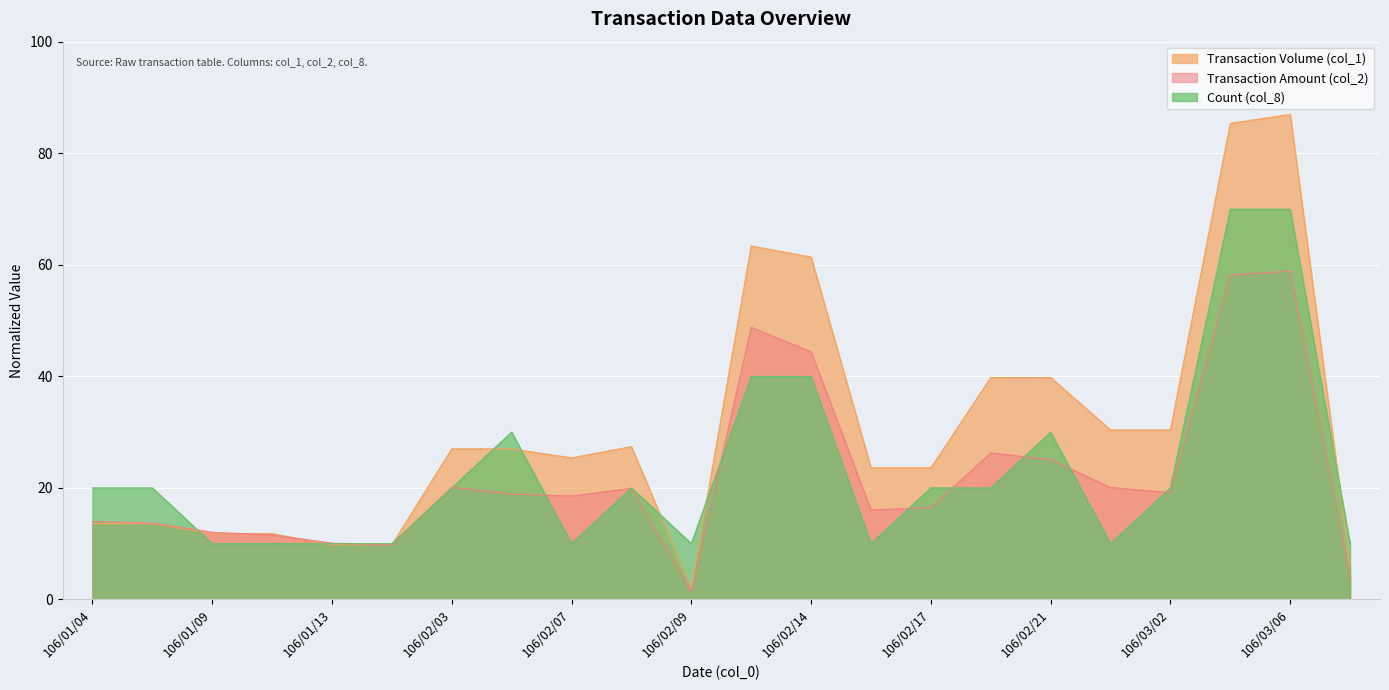

At which category does the chart reach its peak across all series?

106/03/06